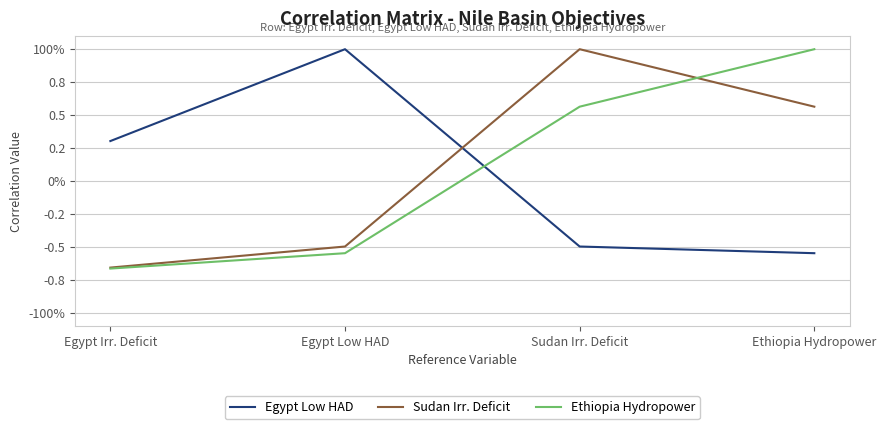

Reading right to left, transcribe all the data shown in this chart.

Egypt Low HAD: Ethiopia Hydropower=-0.5	Sudan Irr. Deficit=-0.5	Egypt Low HAD=1.0	Egypt Irr. Deficit=0.3
Sudan Irr. Deficit: Ethiopia Hydropower=0.6	Sudan Irr. Deficit=1.0	Egypt Low HAD=-0.5	Egypt Irr. Deficit=-0.7
Ethiopia Hydropower: Ethiopia Hydropower=1.0	Sudan Irr. Deficit=0.6	Egypt Low HAD=-0.5	Egypt Irr. Deficit=-0.7